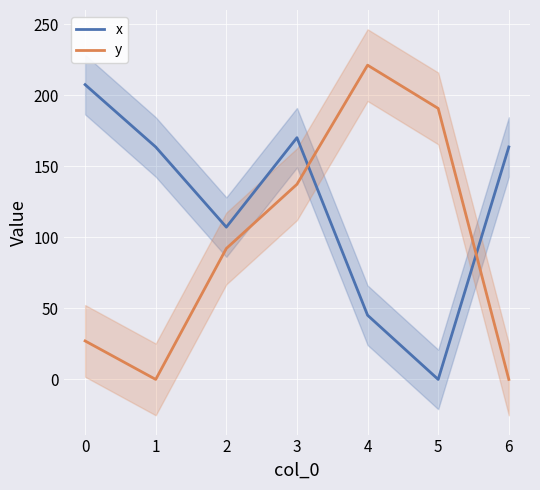

What is the value of the y point at the 6th from the left?

190.7